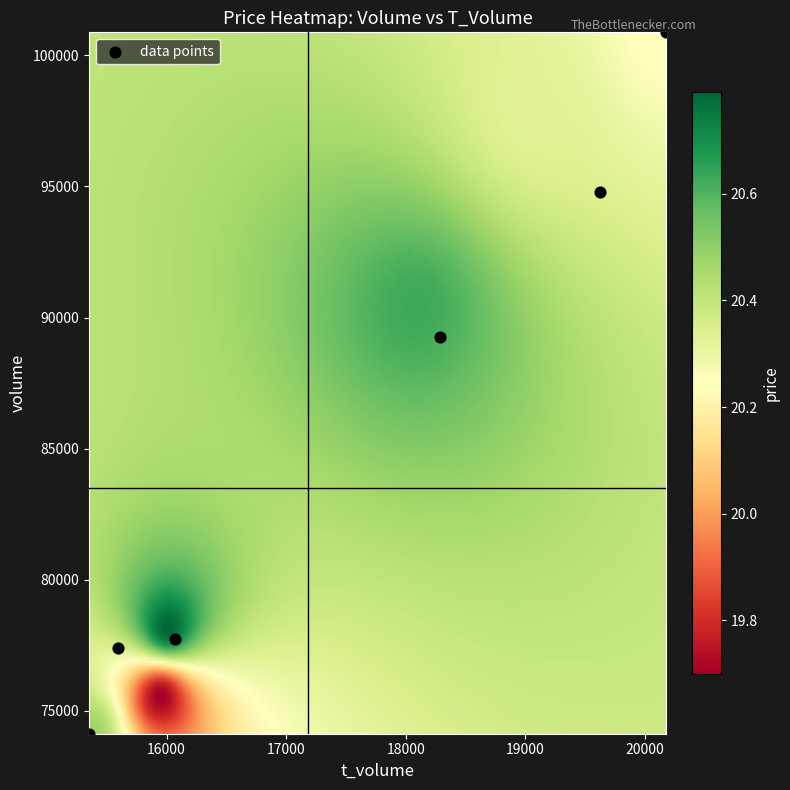

What Y value in the scatter plot is closest to 87503?

89251